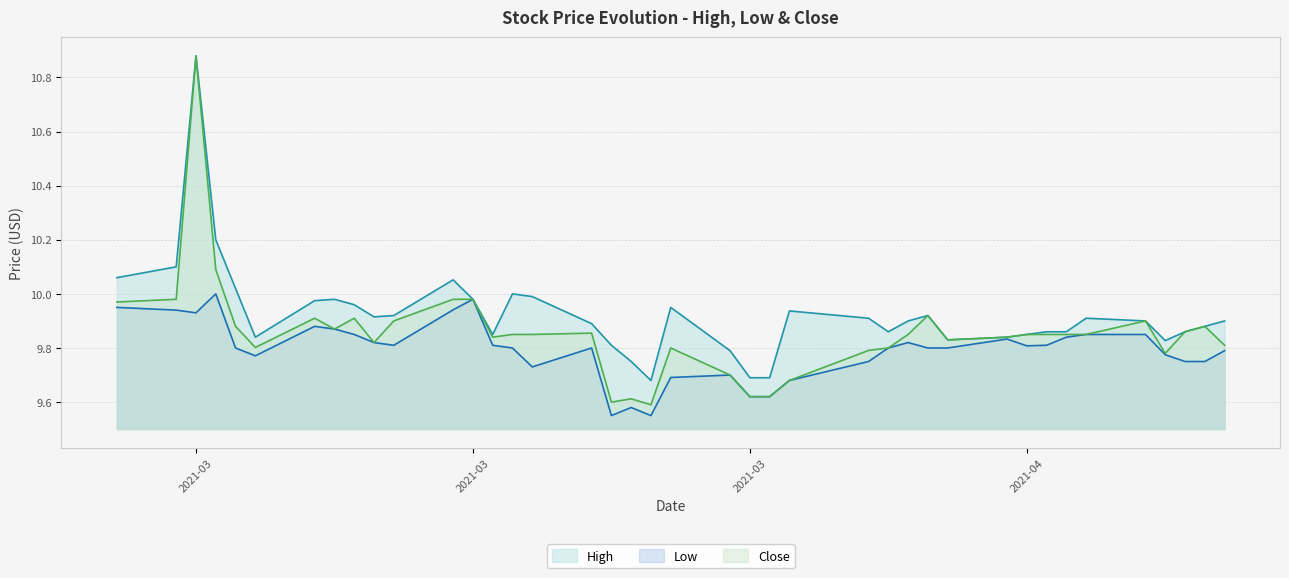

Reading right to left, extract all data points from this chart.

High: 9.9	9.9	9.9	9.8	9.9	9.9	9.9	9.9	9.8	9.8	9.8	9.9	9.9	9.9	9.9	9.9	9.7	9.7	9.8	9.9	9.7	9.8	9.8	9.9	10.0	10.0	9.8	10.0	10.1	9.9	9.9	10.0	10.0	10.0	9.8	10.0	10.2	10.9	10.1	10.1
Low: 9.8	9.8	9.8	9.8	9.8	9.8	9.8	9.8	9.8	9.8	9.8	9.8	9.8	9.8	9.8	9.7	9.6	9.6	9.7	9.7	9.6	9.6	9.6	9.8	9.7	9.8	9.8	10.0	9.9	9.8	9.8	9.8	9.9	9.9	9.8	9.8	10.0	9.9	9.9	9.9
Close: 9.8	9.9	9.9	9.8	9.9	9.8	9.8	9.8	9.8	9.8	9.8	9.9	9.8	9.8	9.8	9.7	9.6	9.6	9.7	9.8	9.6	9.6	9.6	9.9	9.8	9.8	9.8	10.0	10.0	9.9	9.8	9.9	9.9	9.9	9.8	9.9	10.1	10.9	10.0	10.0